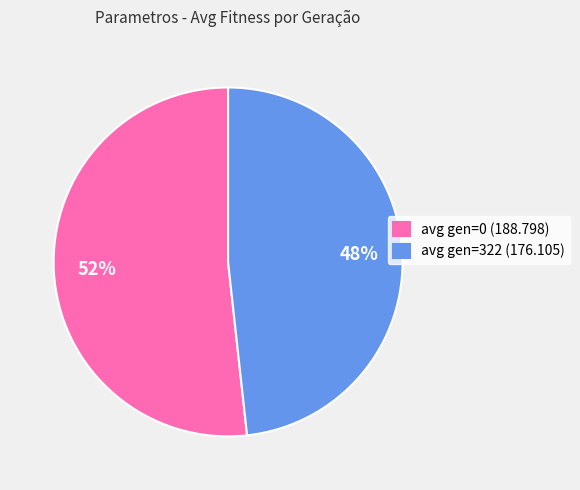

To the nearest percent, what percentage of the pie is avg gen=322 (176.105)?

48%